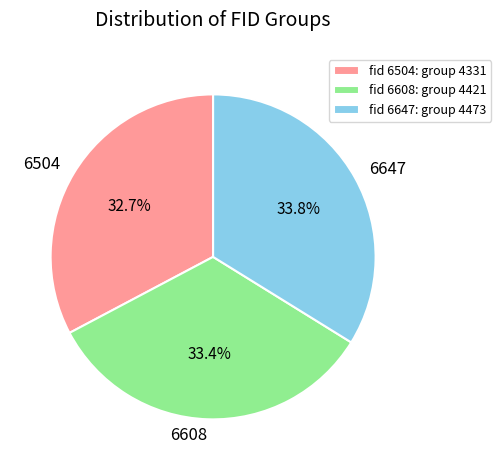

To the nearest percent, what portion does 6504 represent?

33%